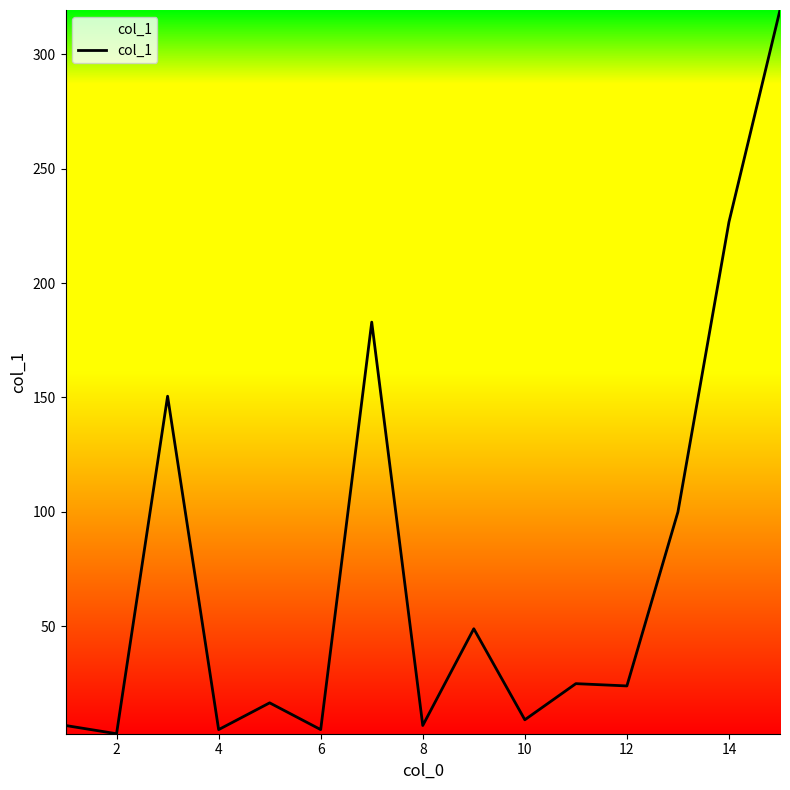

What is the difference between the maximum and minimum values?

316.5